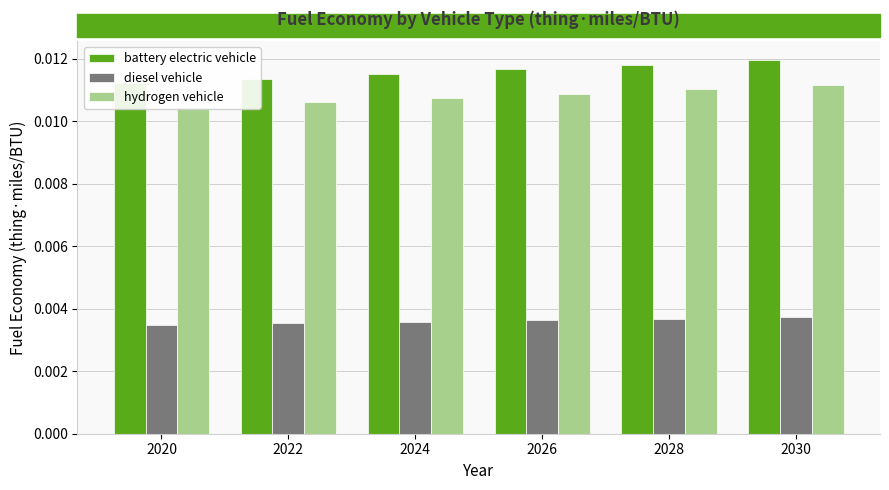

Which label corresponds to the largest value in the chart?

2030